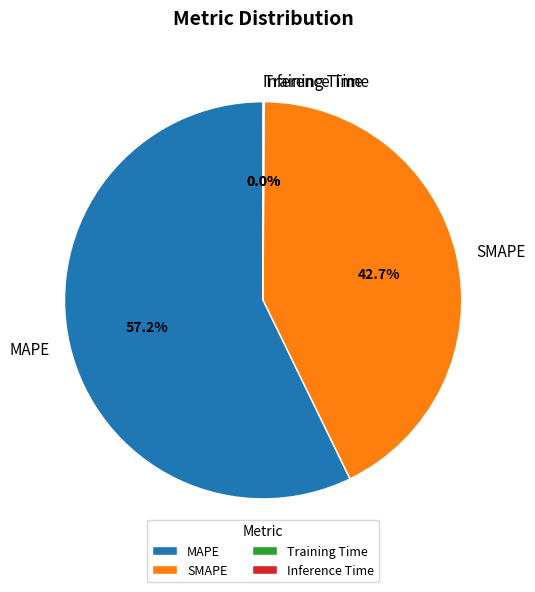

Combined, do MAPE and SMAPE account for over 50%?

Yes